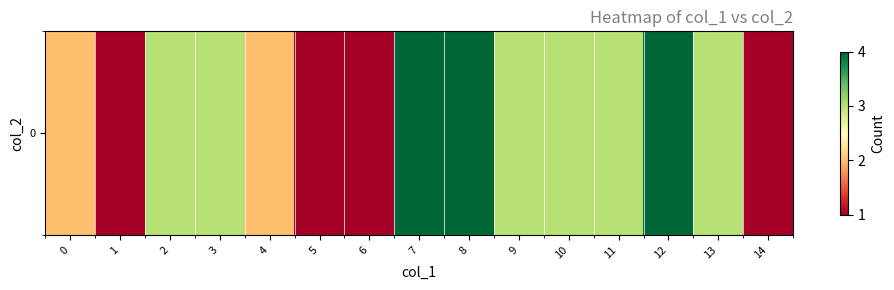

How many values are between 1 and 3?

12